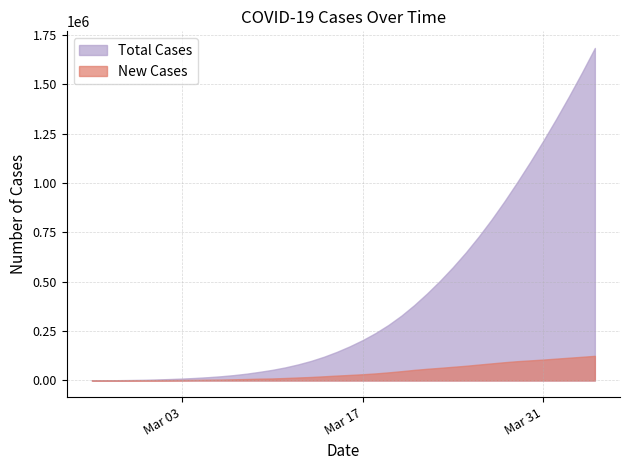

Rank the series at 2020-03-28 from lowest to highest value.

New Cases, Total Cases